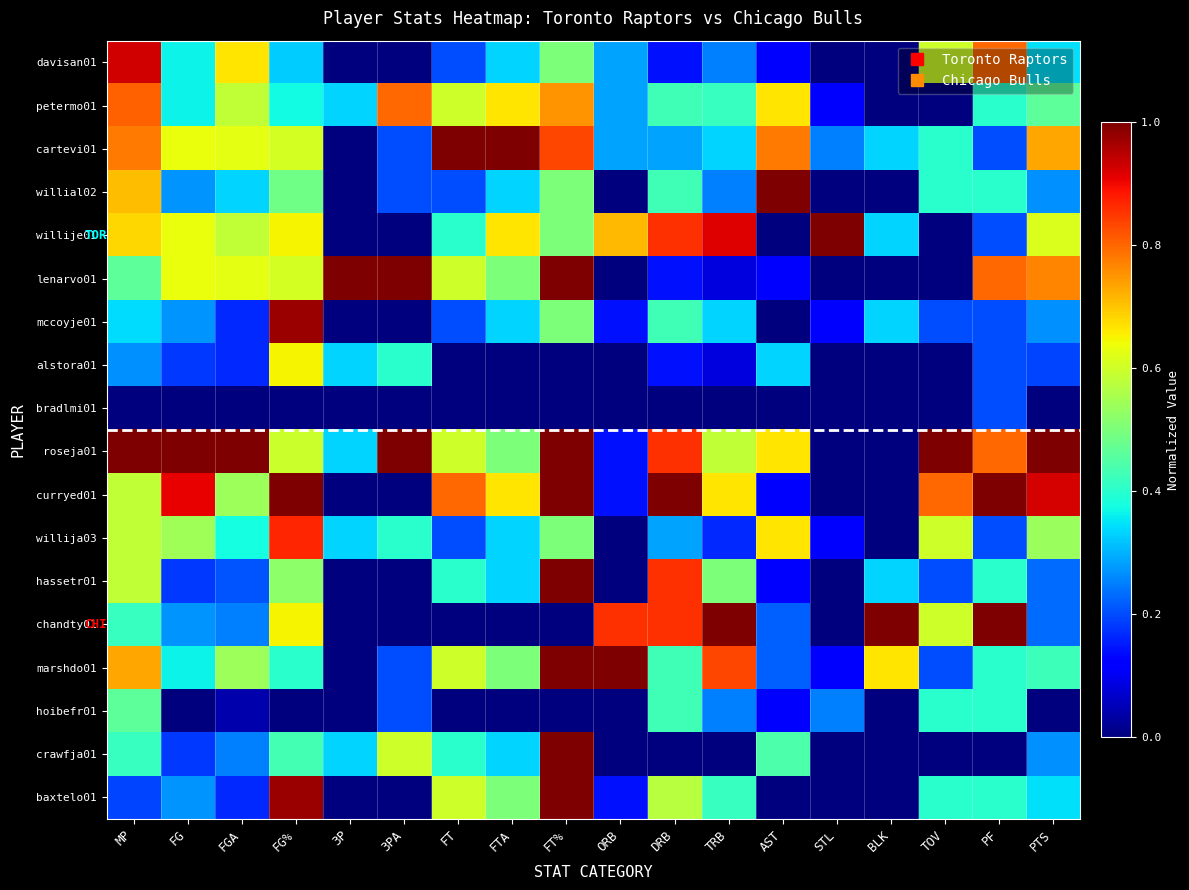

What is the greatest value displayed?

1.0